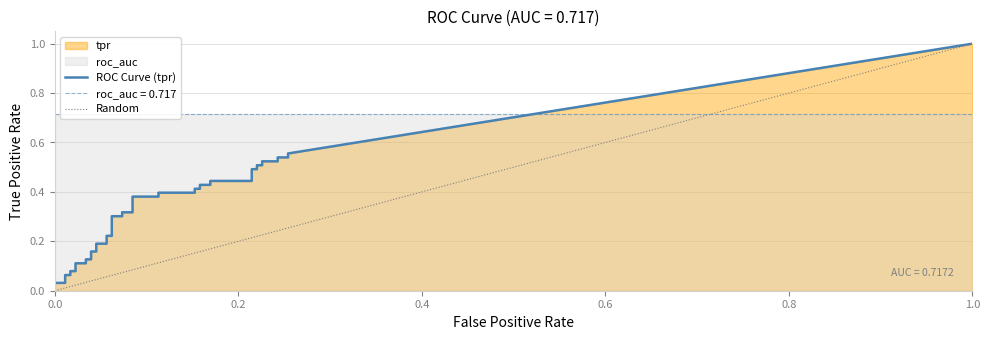

How many distinct data groups are displayed?

2